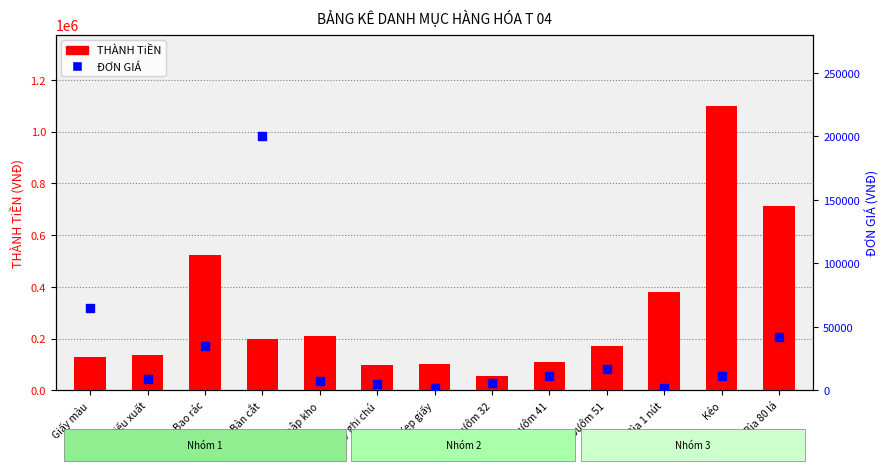

What is the total value across all series at Phiếu nhập kho?

217000